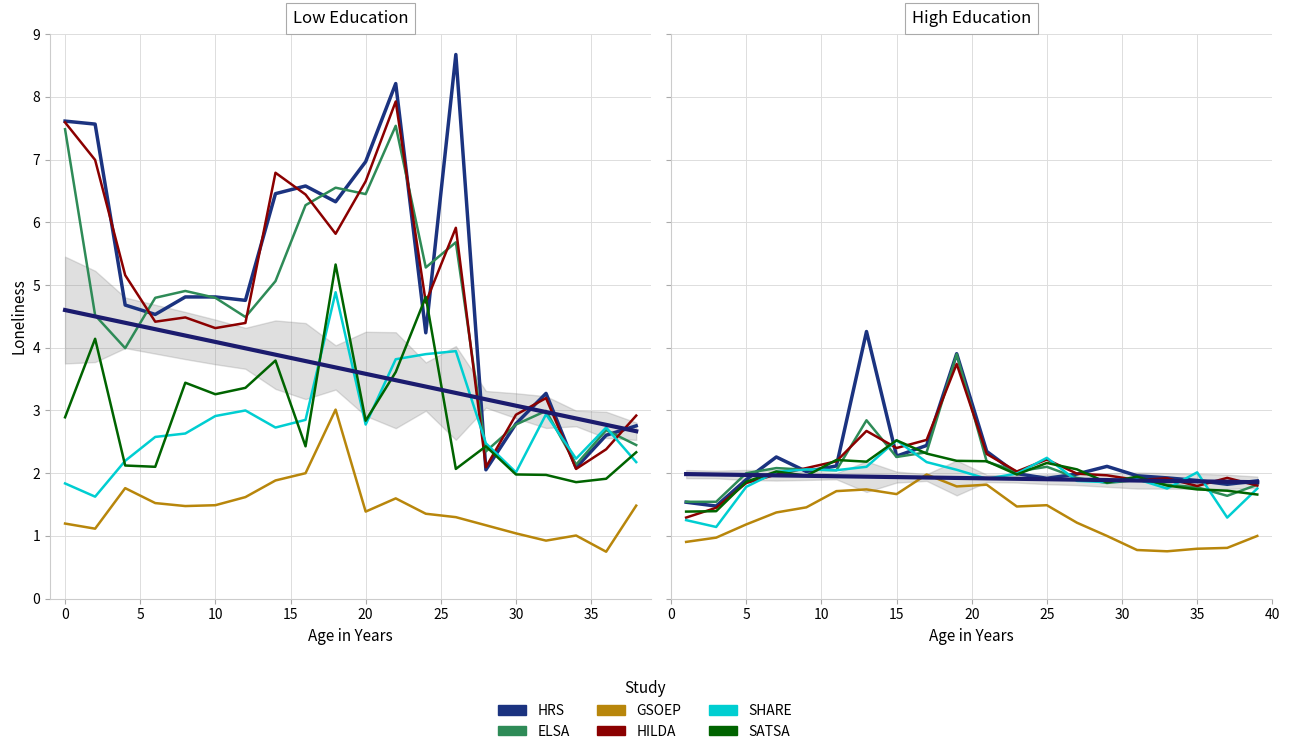

After their last crossing, which series has the higher values: ELSA or SHARE?

ELSA